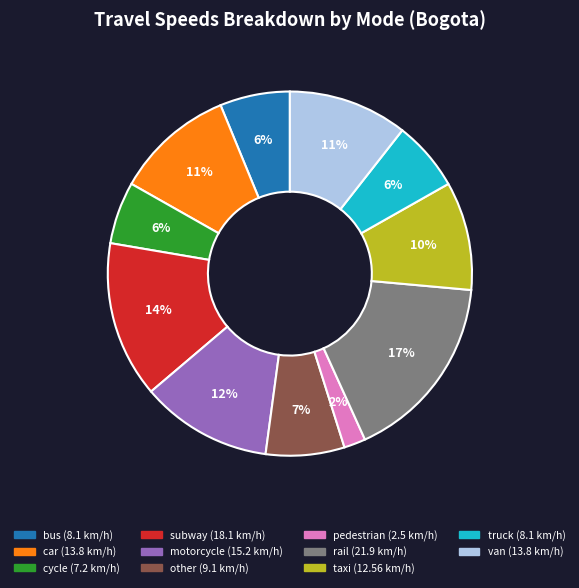

Does any single category account for the majority?

No